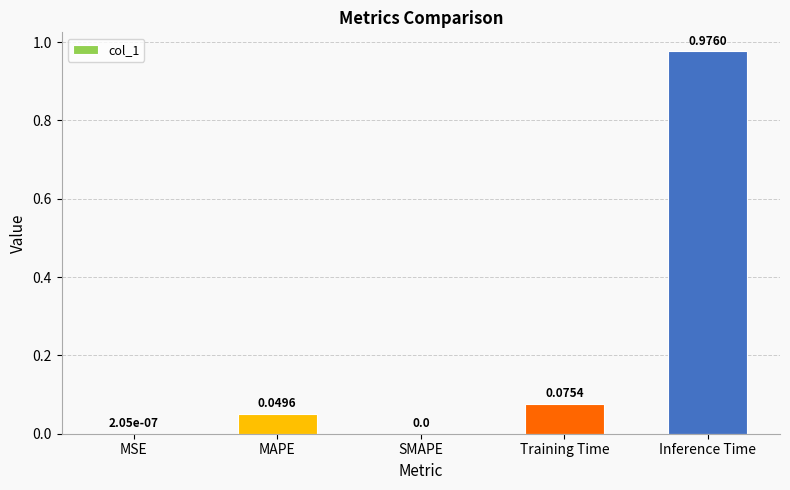

Which has a higher value, MSE or Inference Time?

Inference Time